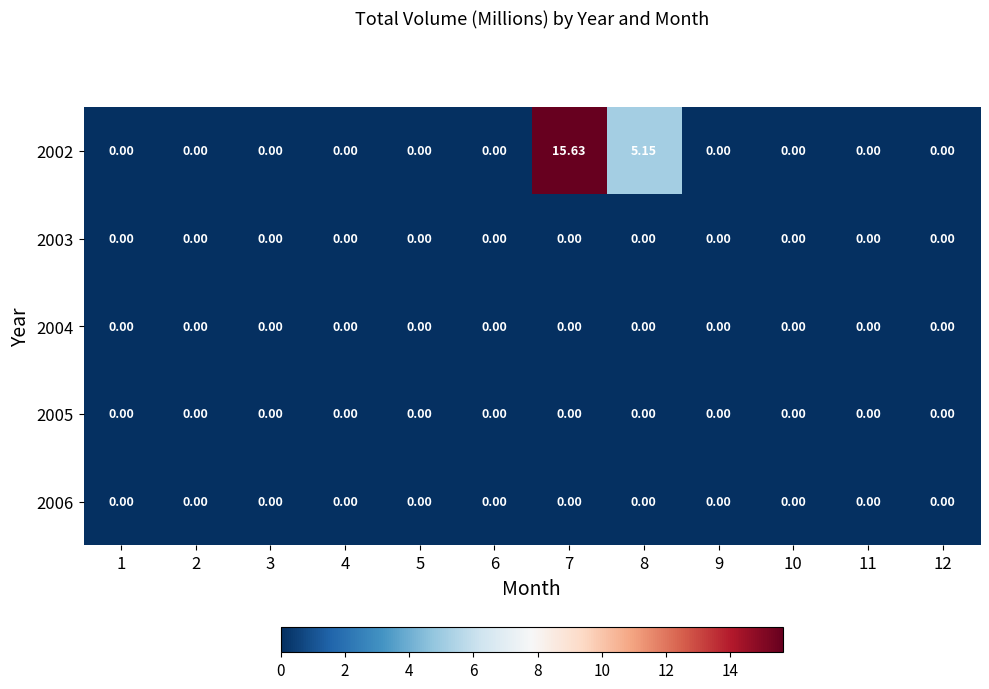

How many series are shown in this chart?

5